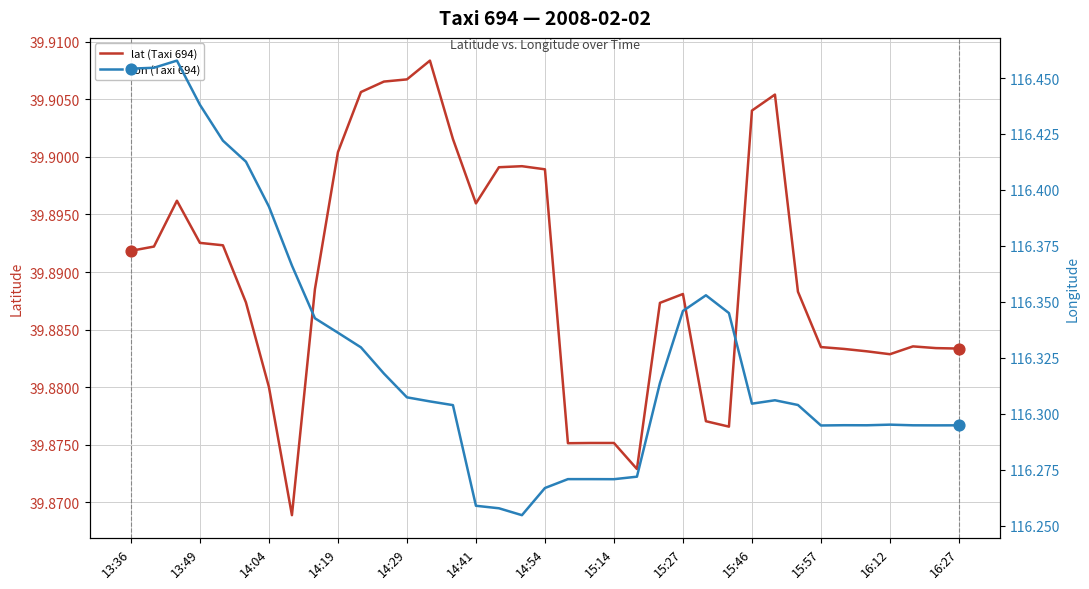

Which series reaches the minimum Y coordinate?

lat (Taxi 694)